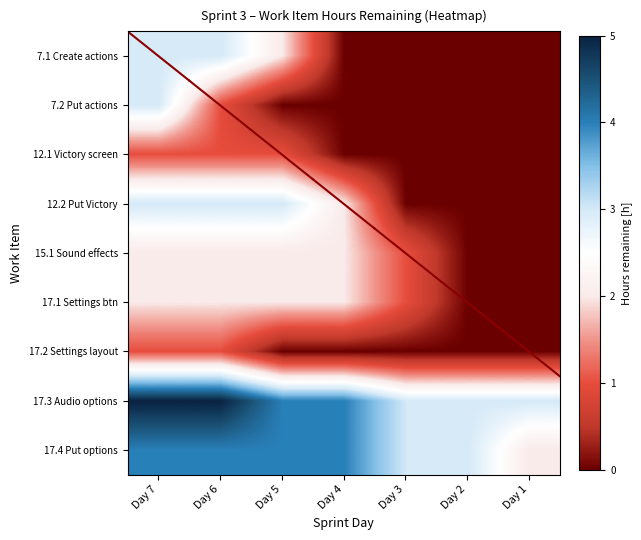

What is the total value across all series at Day 2?

6